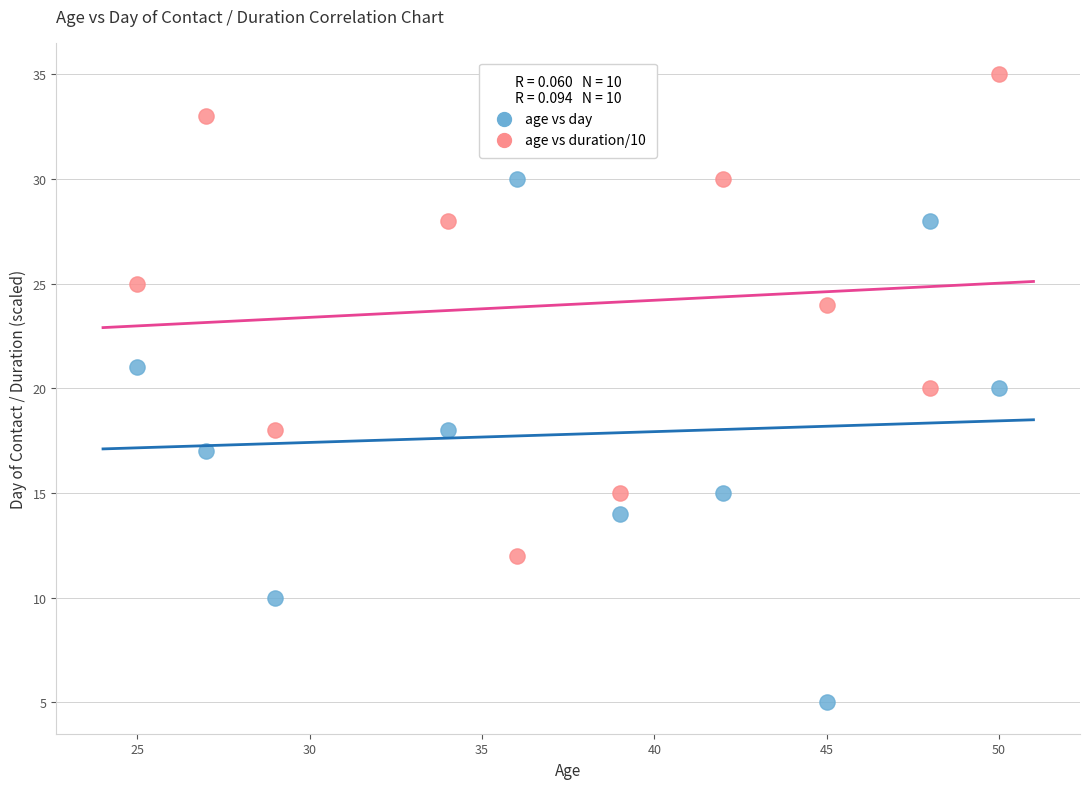

Across all data points, what is the range of Y values (max minus min)?

30